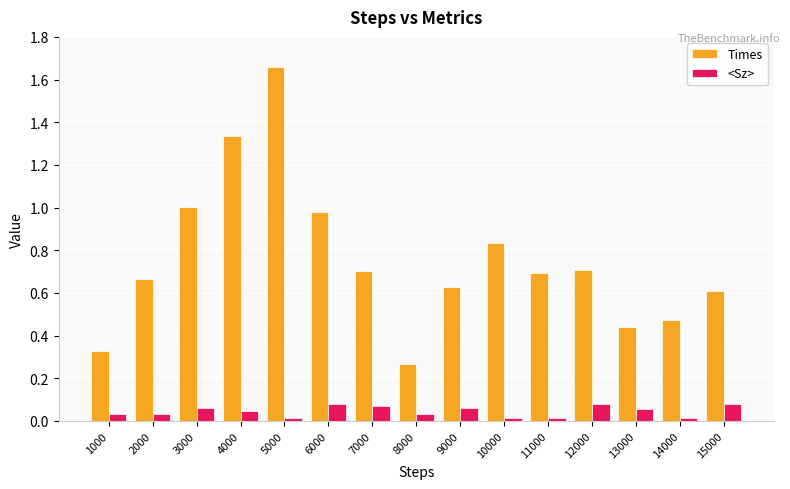

What is the sum of the Times values at 13000 and 5000?

2.1